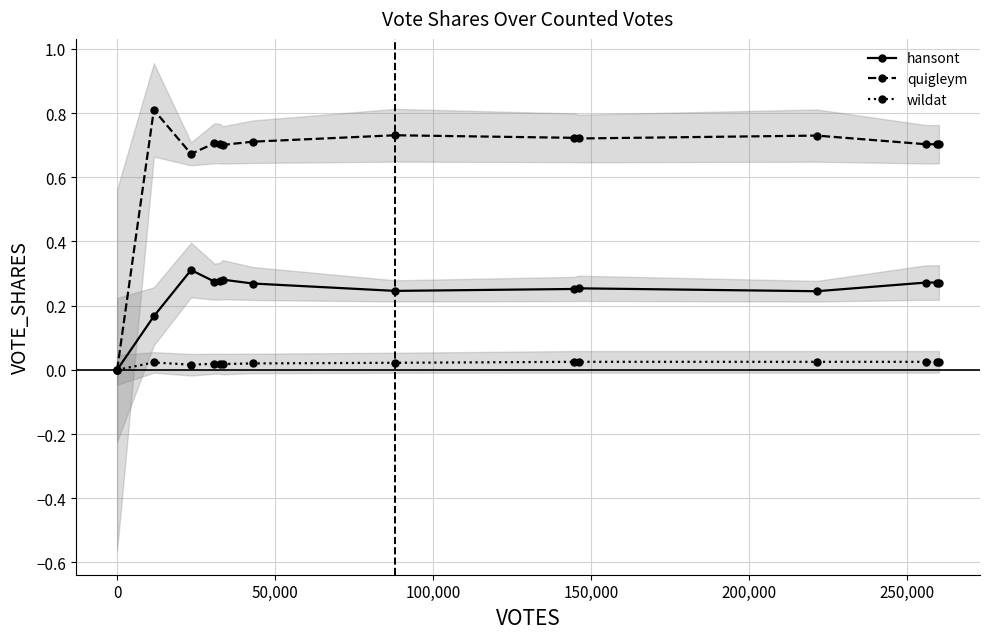

True or false: quigleym has more than 0 interior local peaks.

True